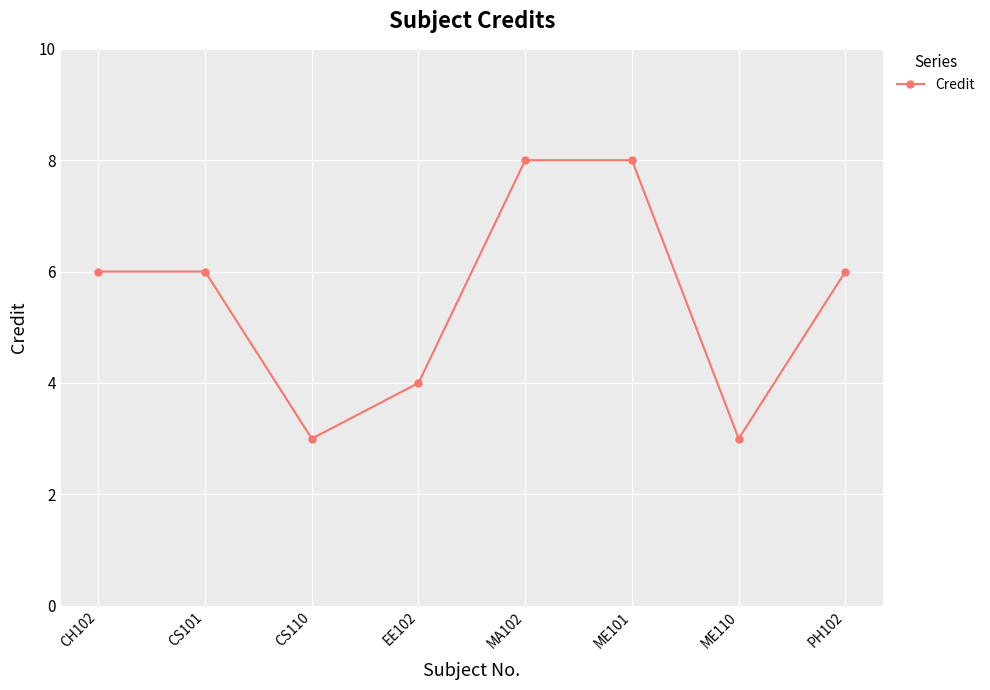

What is the value of the 1st point from the left?

6